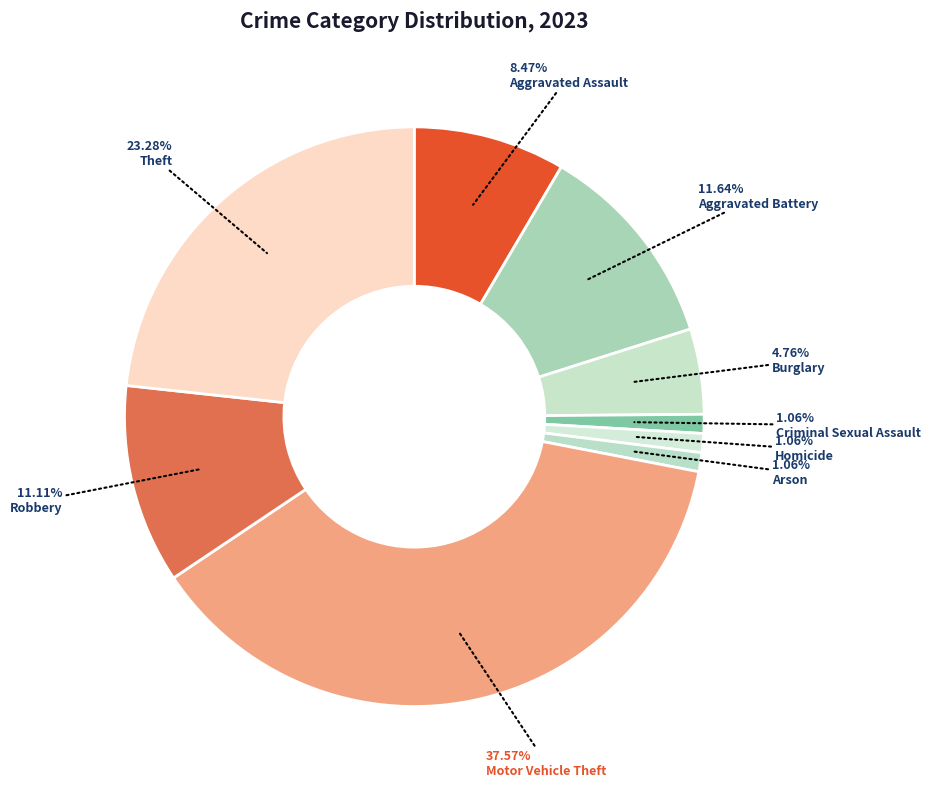

Is Theft the majority of the pie?

No